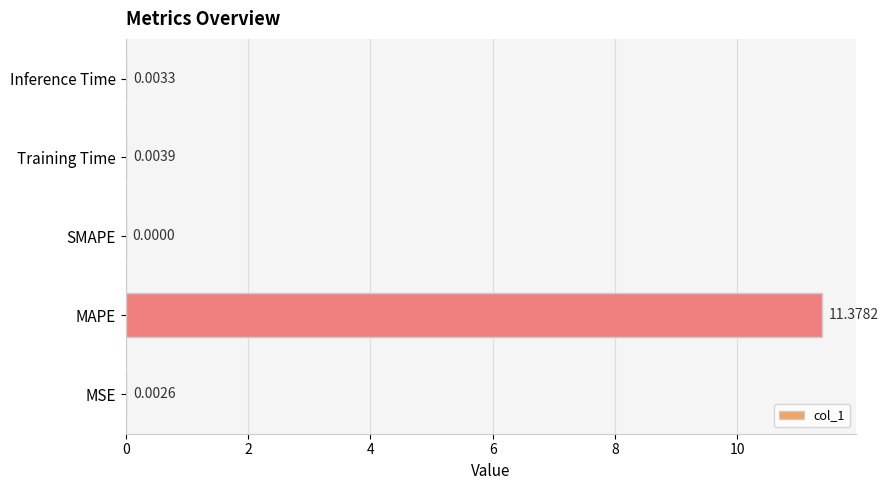

Between SMAPE and MAPE, which is larger?

MAPE